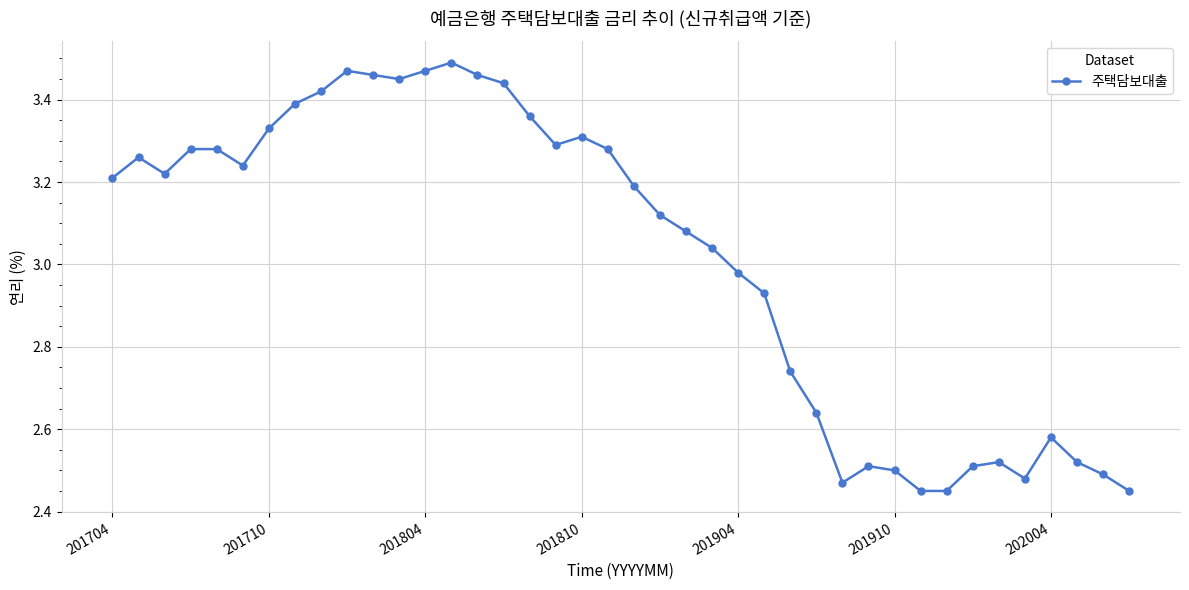

What is the difference between the maximum and second lowest values?

1.0